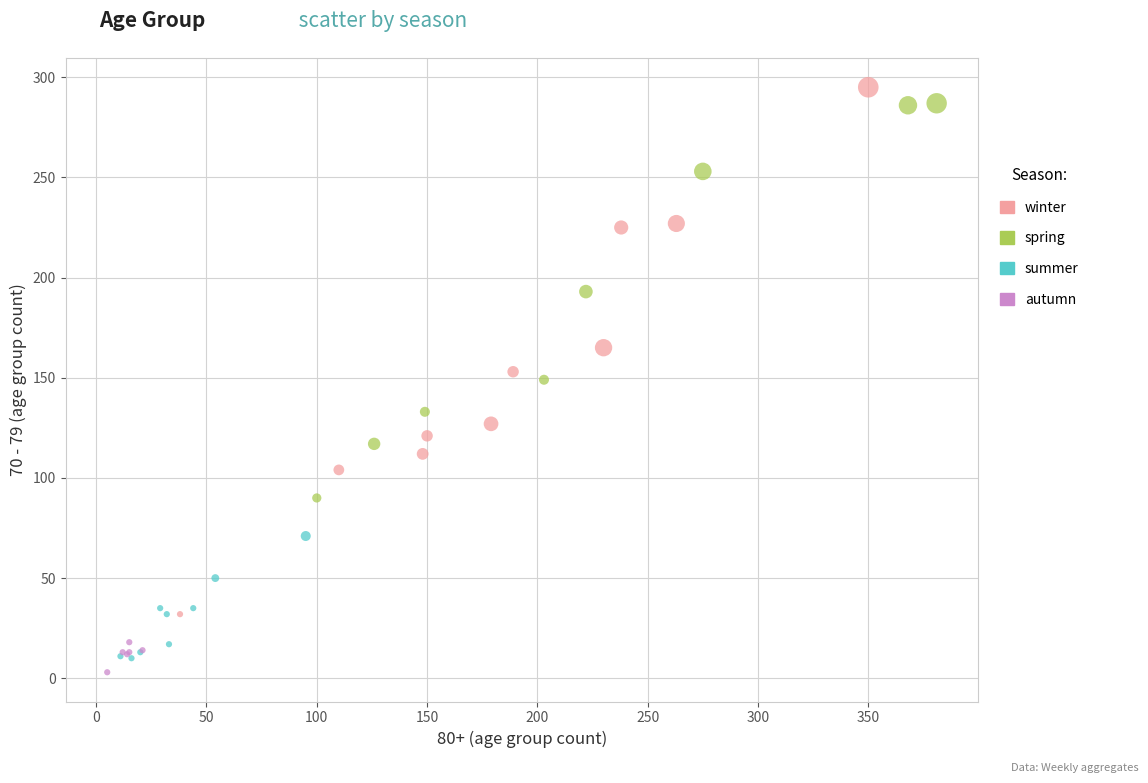

What are all the series names shown in the legend?

winter, spring, summer, autumn